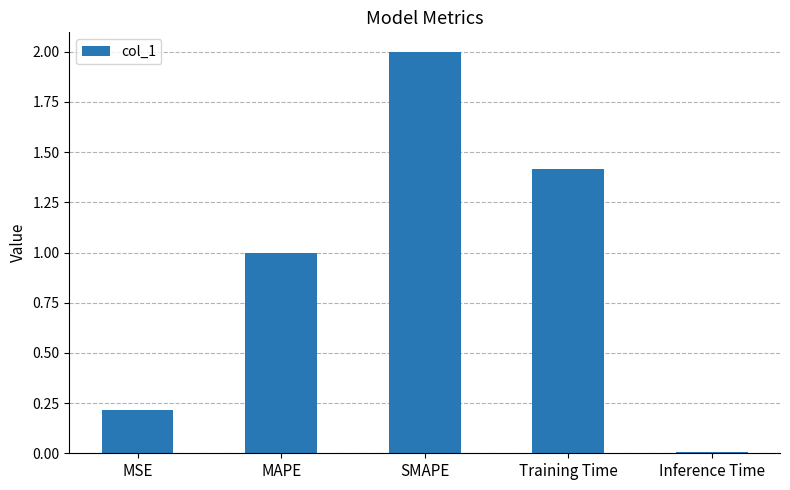

At which label is the value closest to 1?

MAPE